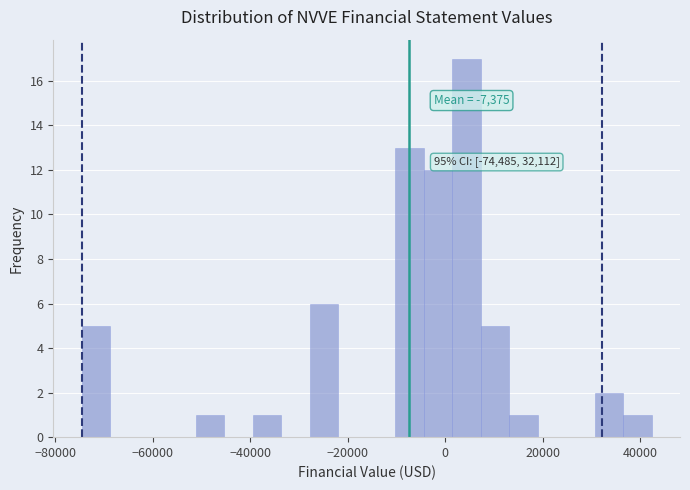

Around what value on the x-axis is the tallest bar? Give the approximate position of its centre, as read against the axis.

4000